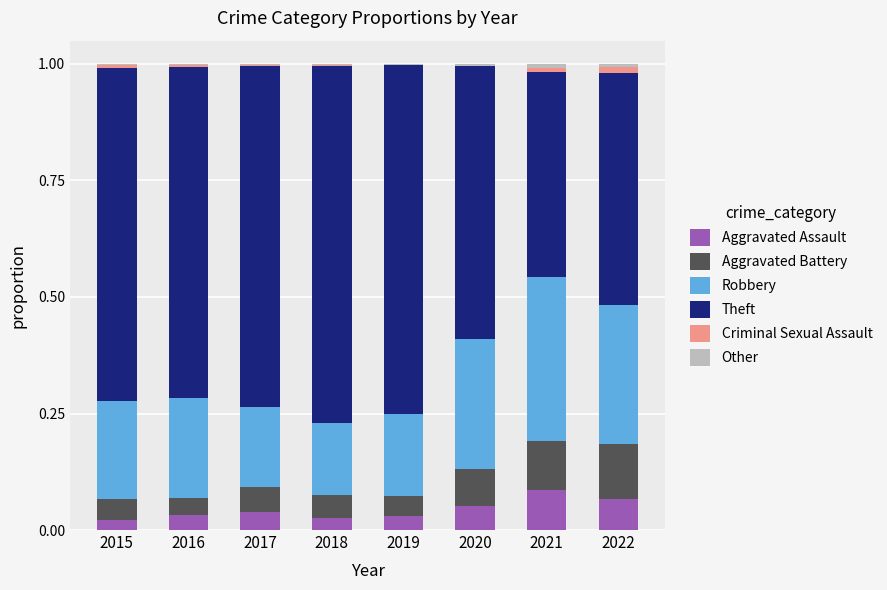

True or false: Aggravated Assault has a value of 0.0 at 2016.

True